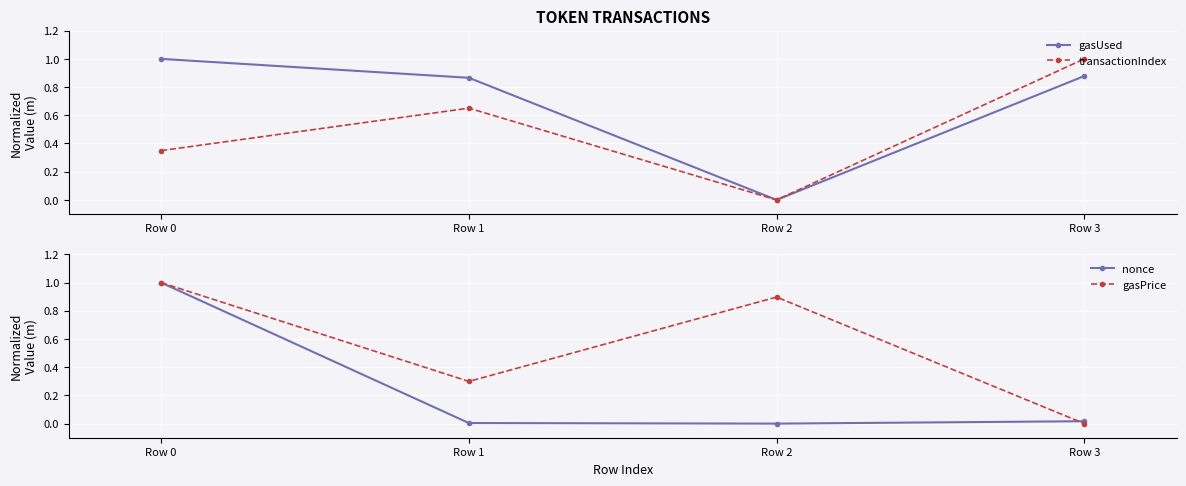

How many interior local valleys does the transactionIndex series have?

1